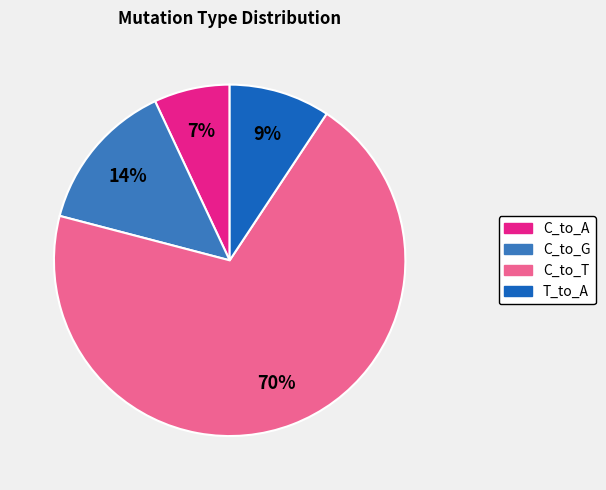

Does any single category account for the majority?

Yes